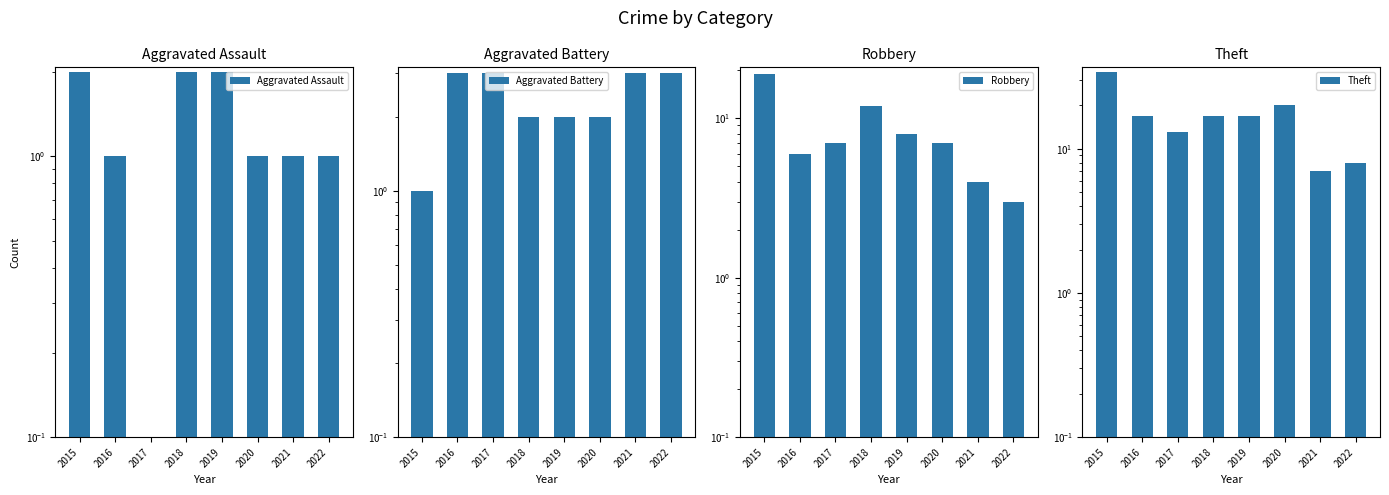

What is the value of the Robbery bar at the 3rd from the left?

7